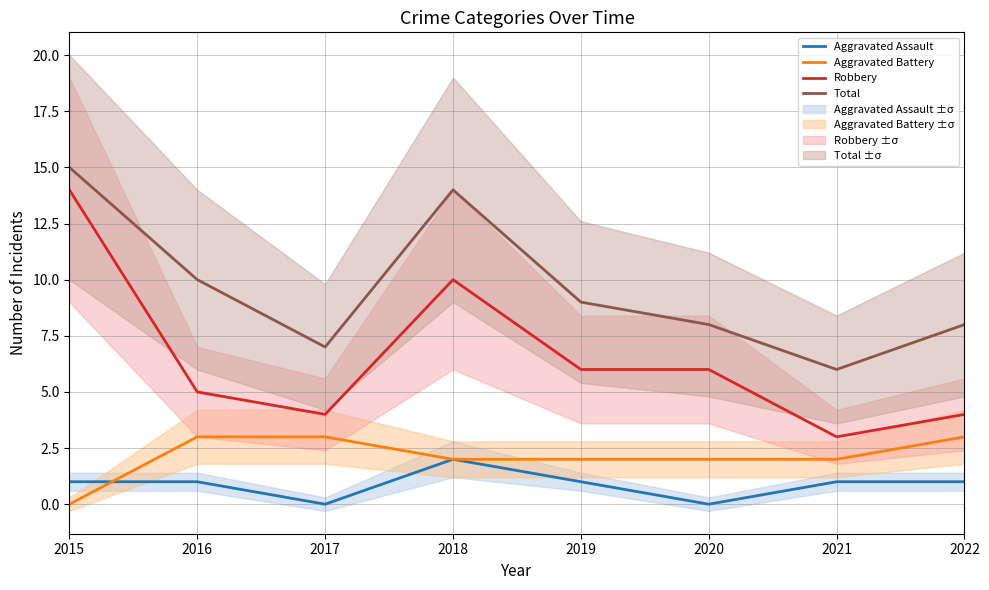

The value of Aggravated Battery at 2015 is 0. True or false?

True